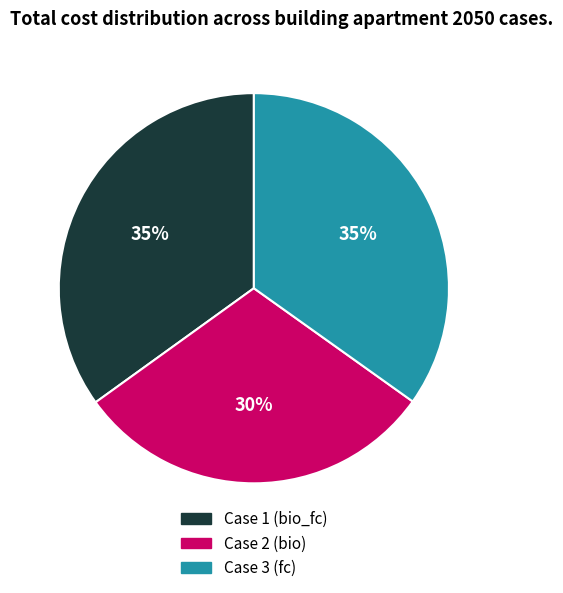

Does any single category account for the majority?

No